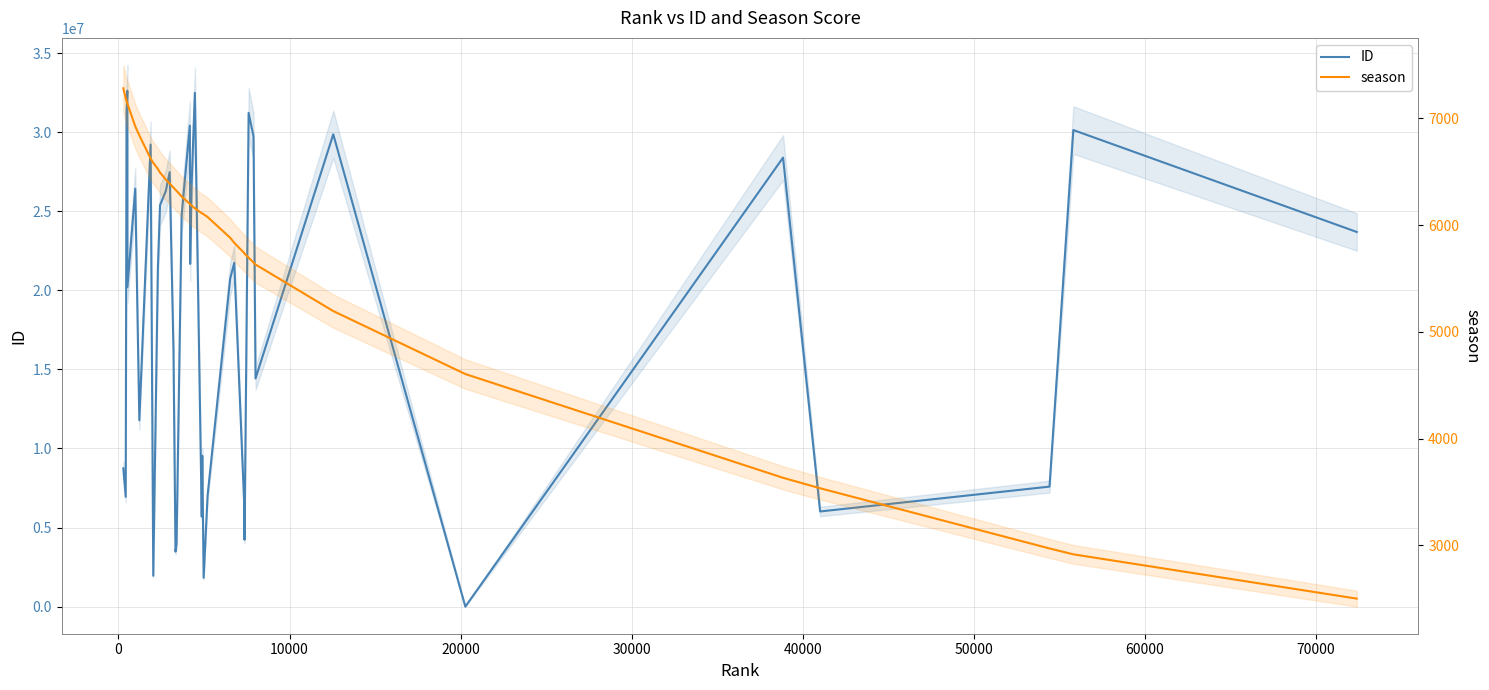

What are all the series names shown in the legend?

ID, season